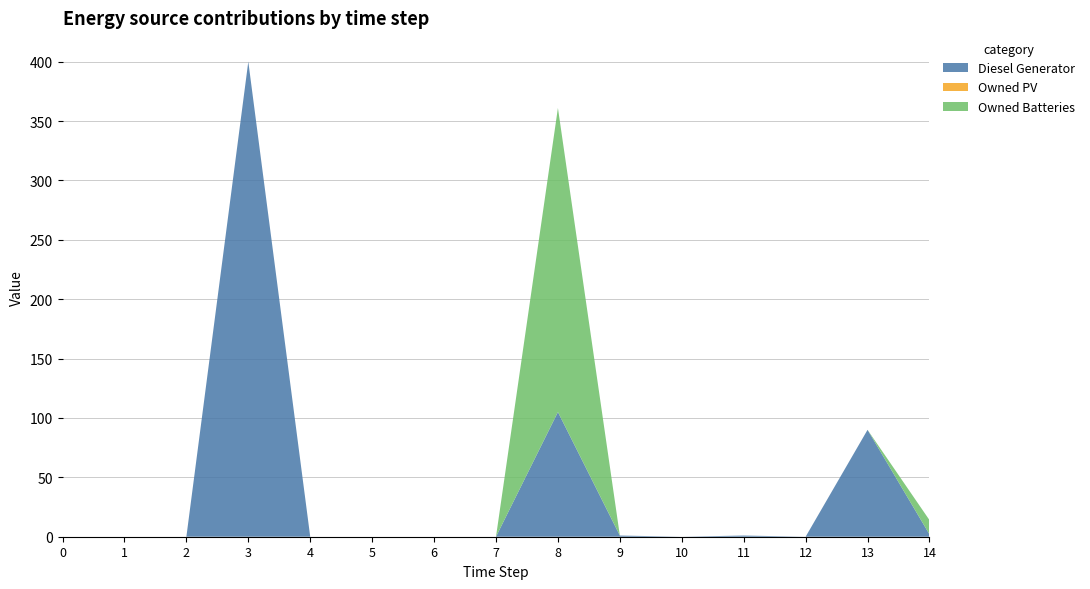

Reading left to right, extract all data points from this chart.

Diesel Generator: 0	0	0	400	0	0	0	0	105	1	0	1	0	90	2
Owned PV: 0	0	0	0	0	0	0	0	0	0	0	0	0	0	0
Owned Batteries: 0	0	0	0	0	0	0	0	256	0	0	0	0	0	12